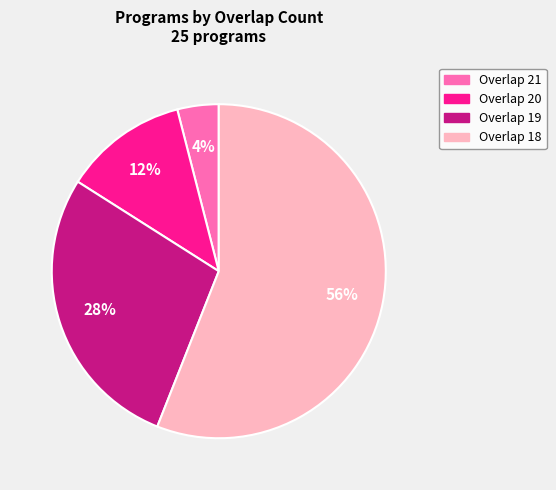

True or false: Overlap 18 accounts for 56% of the total.

True